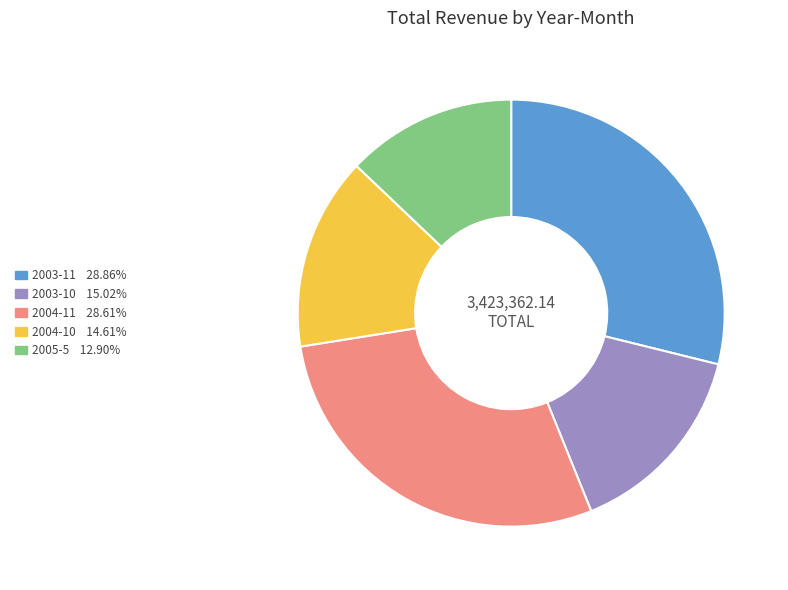

Is there any slice that represents more than half of the pie?

No